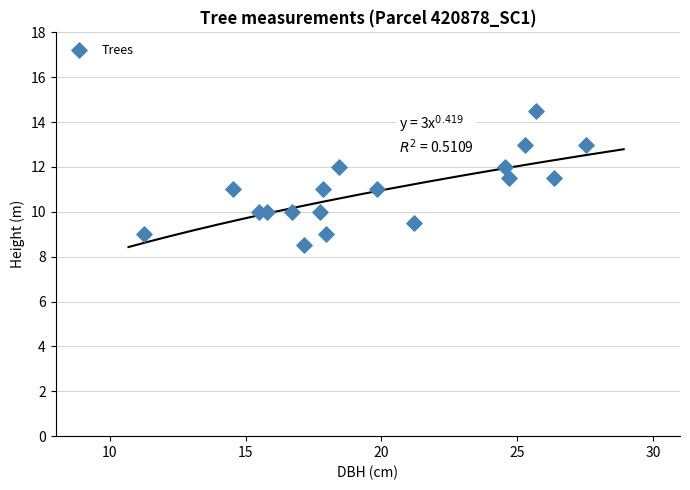

What is the range of Y values (max minus min)?

6.0